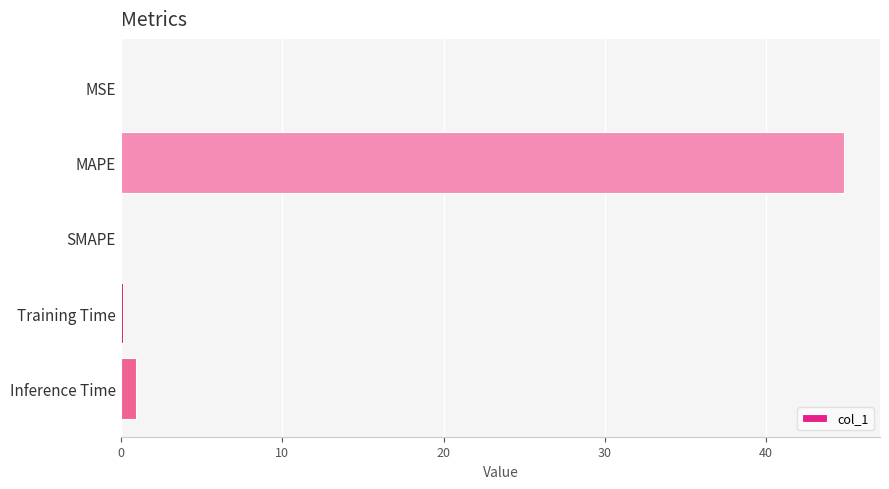

Which has a higher value, MSE or MAPE?

MAPE